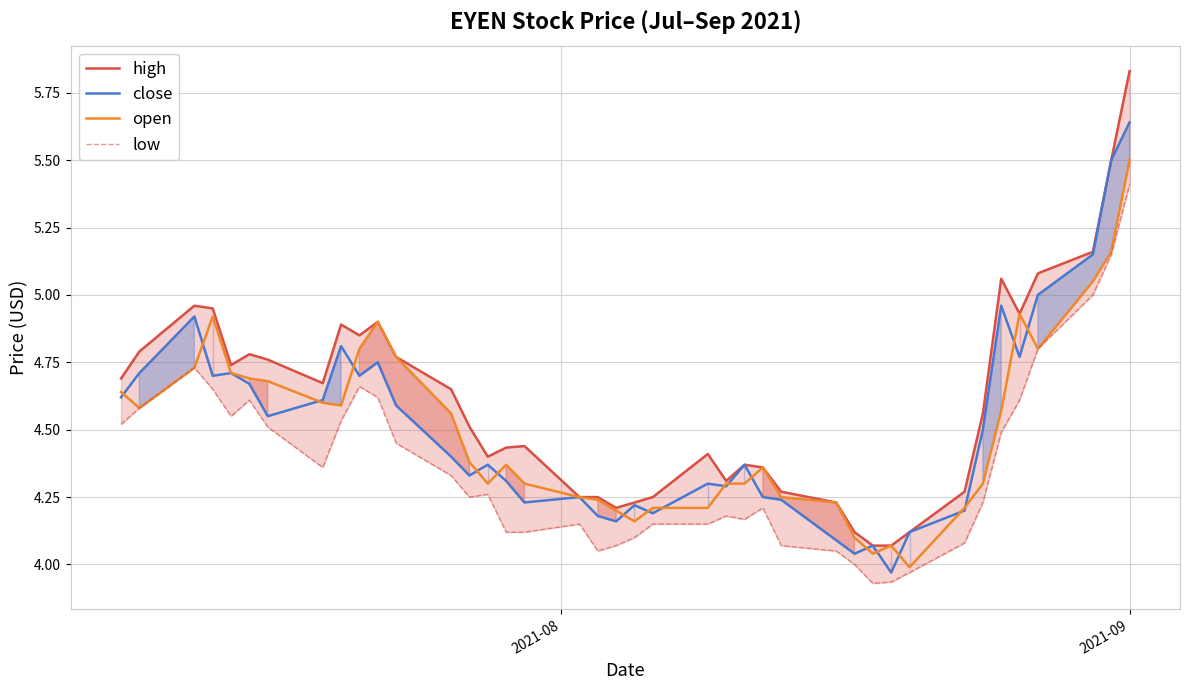

Reading left to right, extract all data points from this chart.

high: 4.7	4.8	5.0	5.0	4.7	4.8	4.8	4.7	4.9	4.8	4.9	4.8	4.7	4.5	4.4	4.4	4.4	4.2	4.2	4.2	4.2	4.2	4.4	4.3	4.4	4.4	4.3	4.2	4.1	4.1	4.1	4.1	4.3	4.6	5.1	4.9	5.1	5.2	5.5	5.8
close: 4.6	4.7	4.9	4.7	4.7	4.7	4.5	4.6	4.8	4.7	4.8	4.6	4.4	4.3	4.4	4.3	4.2	4.2	4.2	4.2	4.2	4.2	4.3	4.3	4.4	4.2	4.2	4.1	4.0	4.1	4.0	4.1	4.2	4.5	5.0	4.8	5.0	5.2	5.5	5.6
open: 4.6	4.6	4.7	4.9	4.7	4.7	4.7	4.6	4.6	4.8	4.9	4.8	4.6	4.4	4.3	4.4	4.3	4.2	4.2	4.2	4.2	4.2	4.2	4.3	4.3	4.4	4.2	4.2	4.1	4.0	4.1	4.0	4.2	4.3	4.6	4.9	4.8	5.0	5.2	5.5
low: 4.5	4.6	4.7	4.7	4.5	4.6	4.5	4.4	4.5	4.7	4.6	4.5	4.3	4.2	4.3	4.1	4.1	4.2	4.0	4.1	4.1	4.2	4.2	4.2	4.2	4.2	4.1	4.0	4.0	3.9	3.9	4.0	4.1	4.2	4.5	4.6	4.8	5.0	5.2	5.4